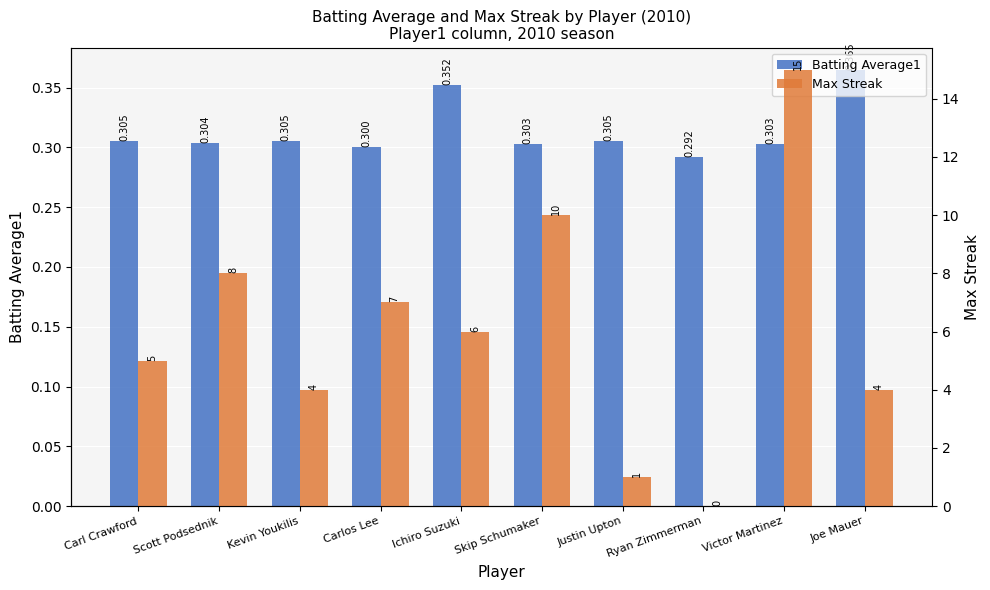

The value of Max Streak at Victor Martinez is 22.5. True or false?

False